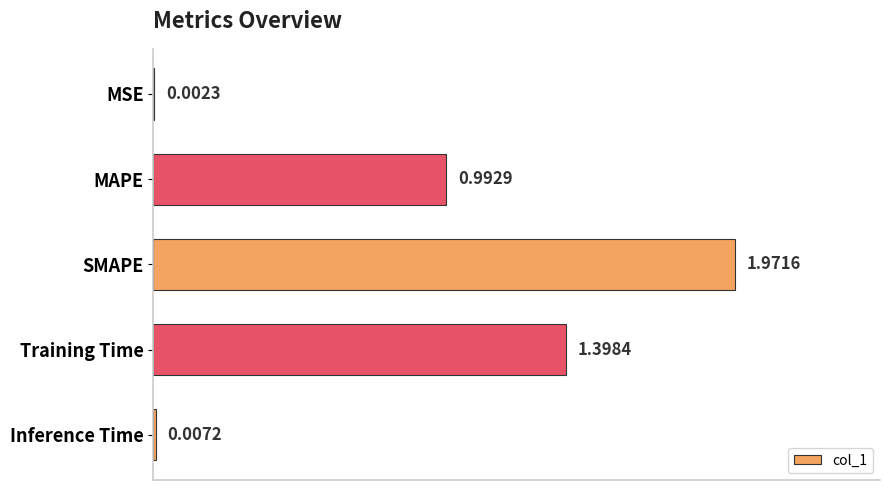

What is the sum of all values?

4.4